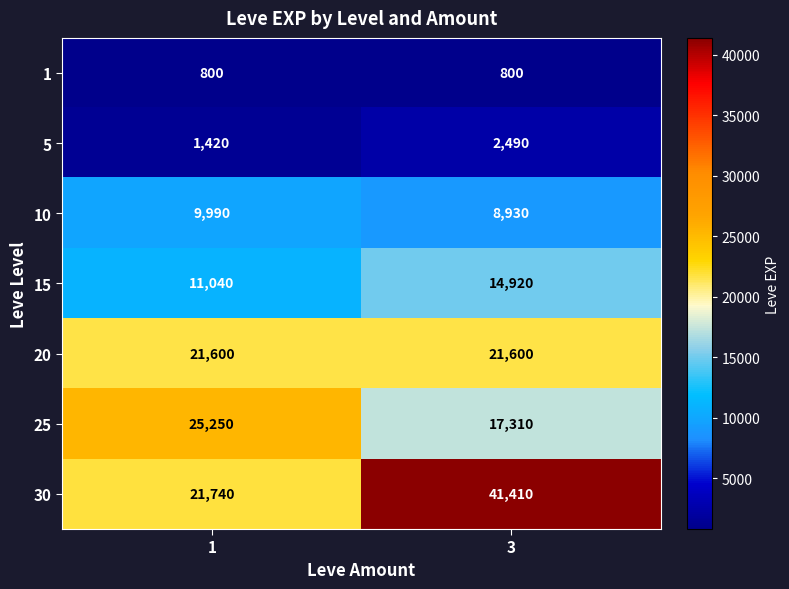

What is the difference between the highest and lowest values at 1?

24450